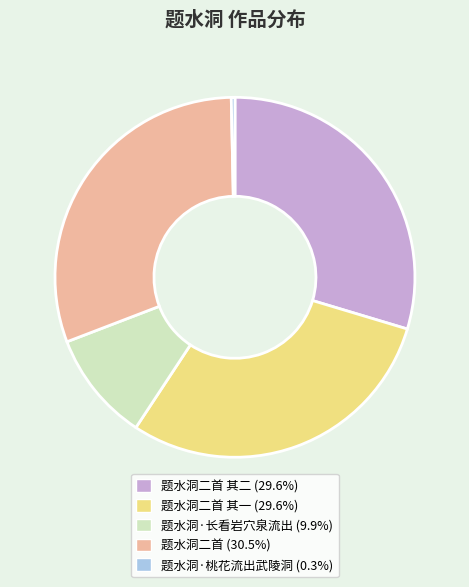

Is there any slice that represents more than half of the pie?

No